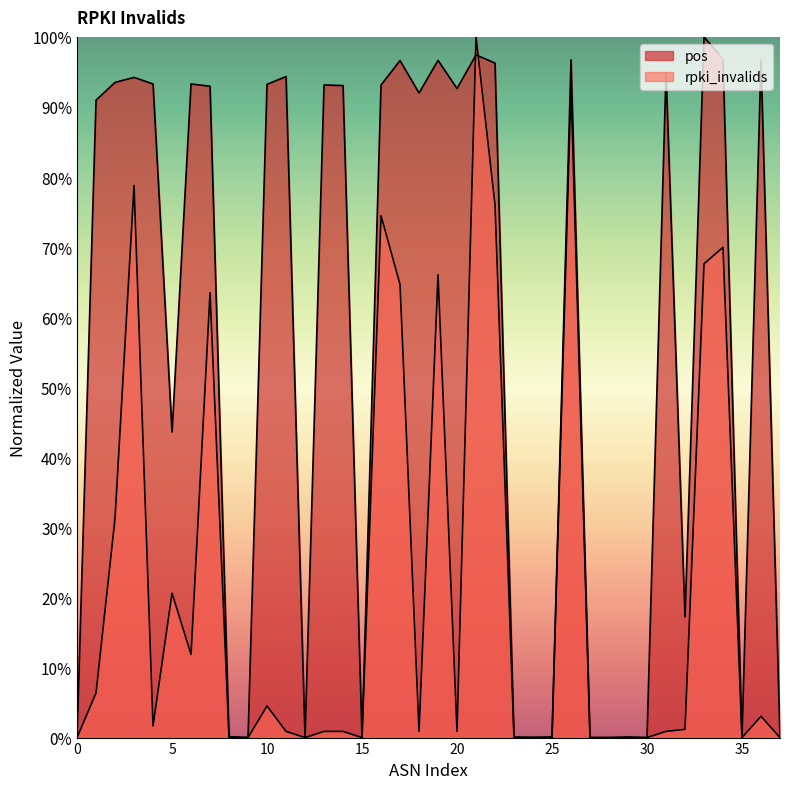

What is the maximum value shown in the chart?

100.0